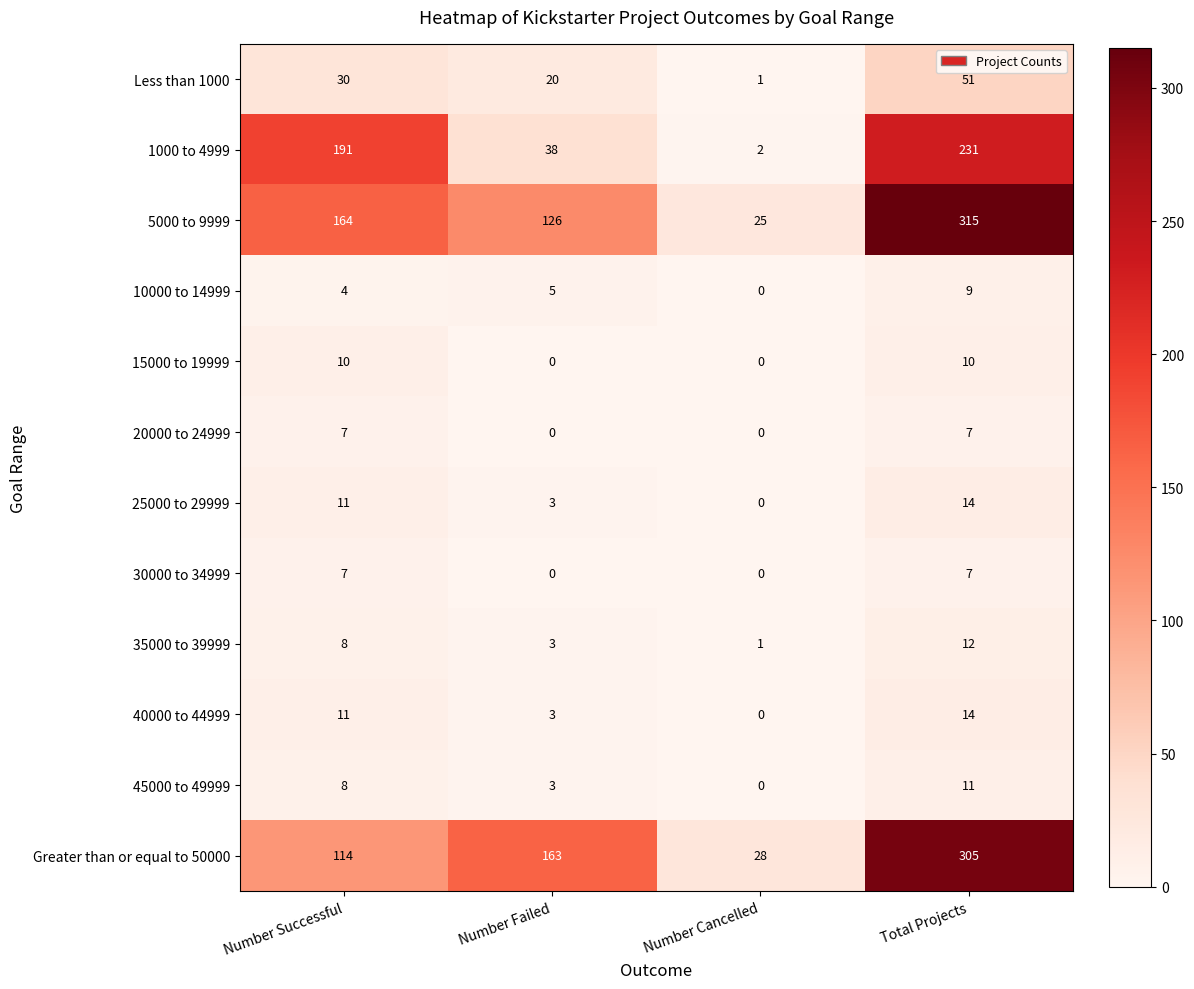

How many categories are shown in the chart?

4